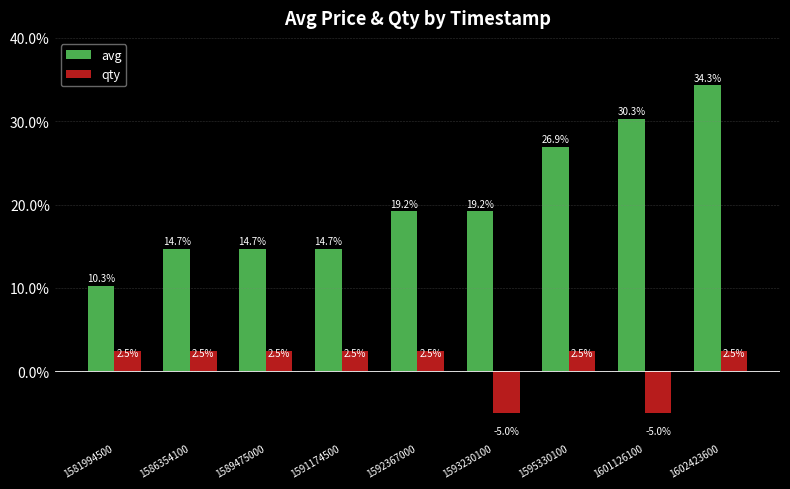

At how many categories does at least one series exceed 14?

8